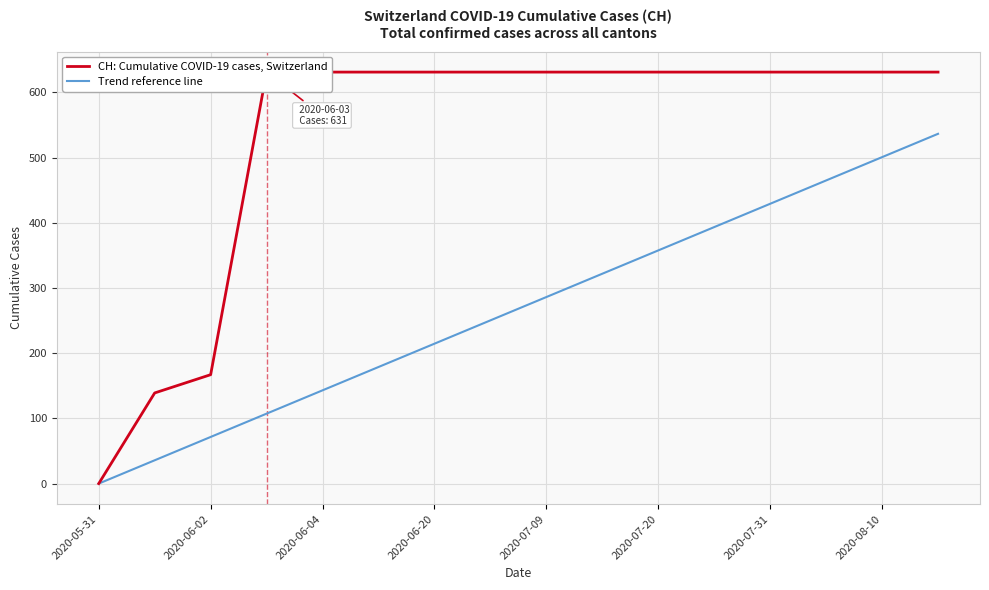

The value of Trend reference line at 2020-07-31 is 429.1. True or false?

True